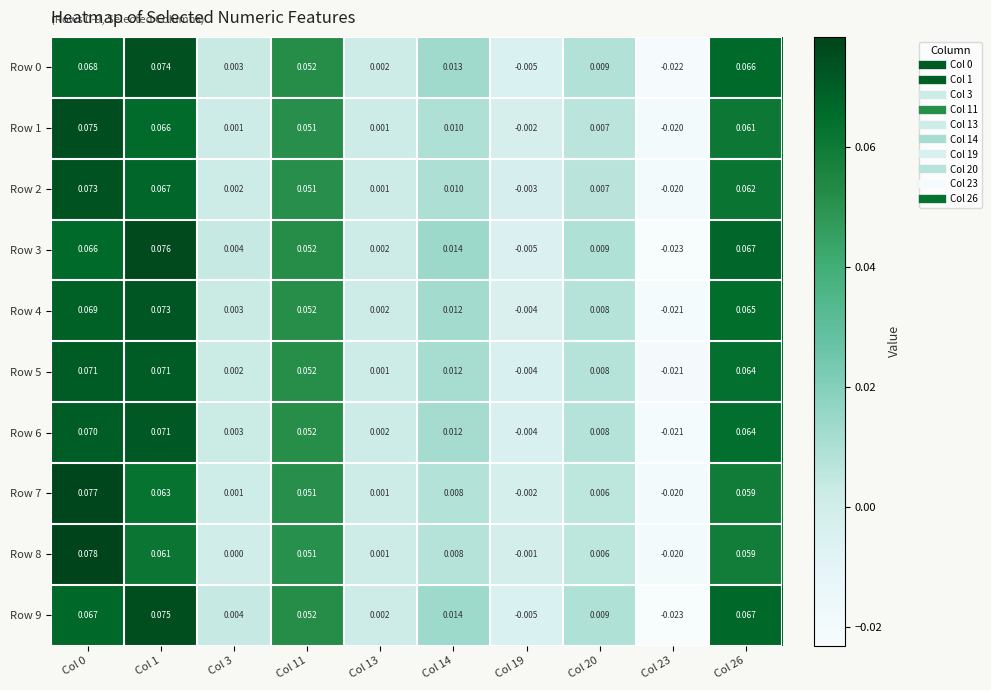

Is the value of Row 0 at Col 19 greater than the value of Row 8 at Col 26?

No